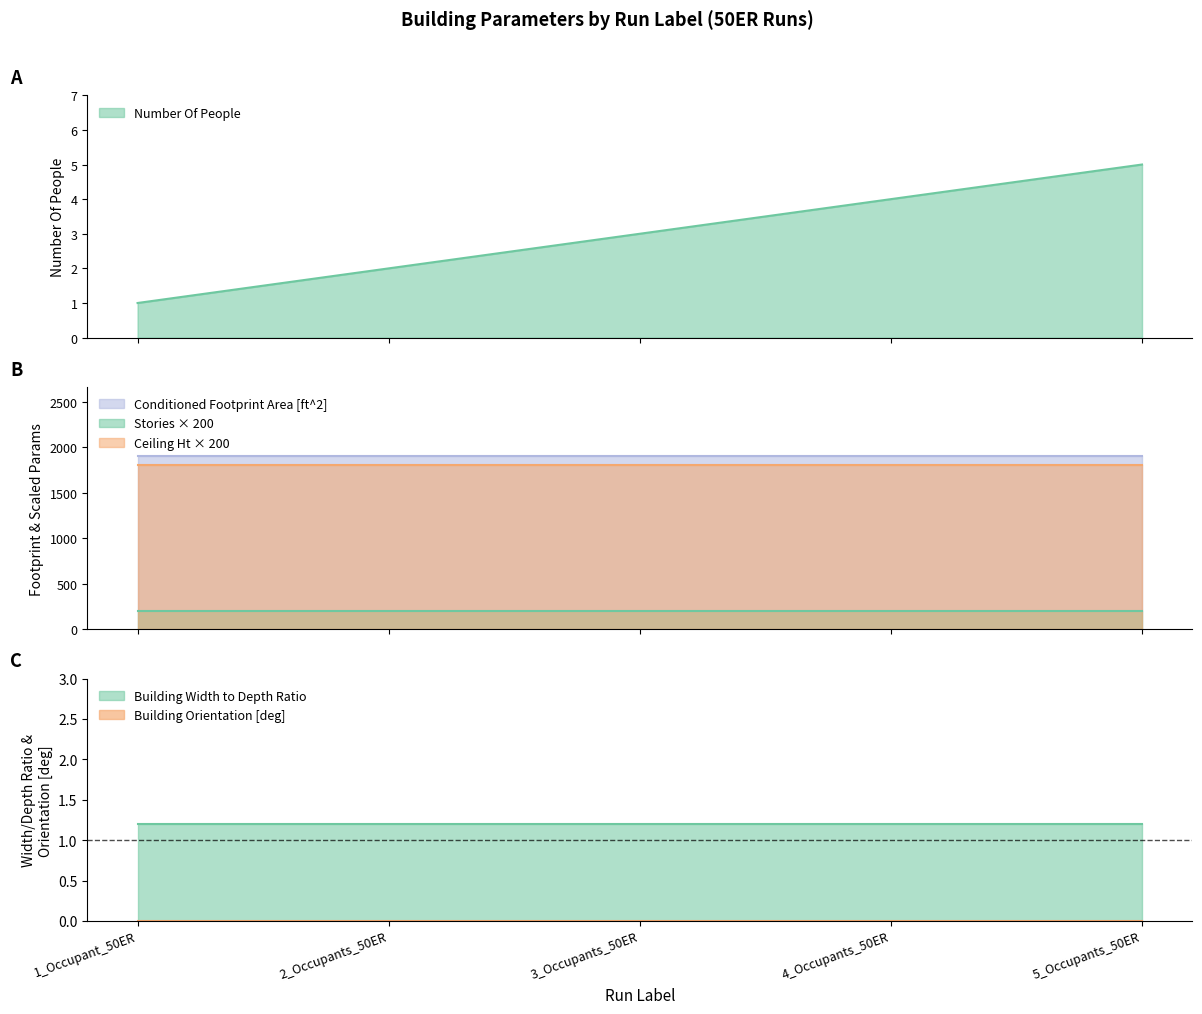

Reading left to right, what are all the values shown in this chart?

Number Of People: 1_Occupant_50ER=1.0	2_Occupants_50ER=2.0	3_Occupants_50ER=3.0	4_Occupants_50ER=4.0	5_Occupants_50ER=5.0
Building Orientation [deg]: 1_Occupant_50ER=0.0	2_Occupants_50ER=0.0	3_Occupants_50ER=0.0	4_Occupants_50ER=0.0	5_Occupants_50ER=0.0
Conditioned Footprint Area [ft^2]: 1_Occupant_50ER=1900.0	2_Occupants_50ER=1900.0	3_Occupants_50ER=1900.0	4_Occupants_50ER=1900.0	5_Occupants_50ER=1900.0
Average Number of Stories Above Foundation: 1_Occupant_50ER=1.0	2_Occupants_50ER=1.0	3_Occupants_50ER=1.0	4_Occupants_50ER=1.0	5_Occupants_50ER=1.0
Average Ceiling Height Per Story [ft]: 1_Occupant_50ER=9.0	2_Occupants_50ER=9.0	3_Occupants_50ER=9.0	4_Occupants_50ER=9.0	5_Occupants_50ER=9.0
Building Width to Depth Ratio: 1_Occupant_50ER=1.2	2_Occupants_50ER=1.2	3_Occupants_50ER=1.2	4_Occupants_50ER=1.2	5_Occupants_50ER=1.2